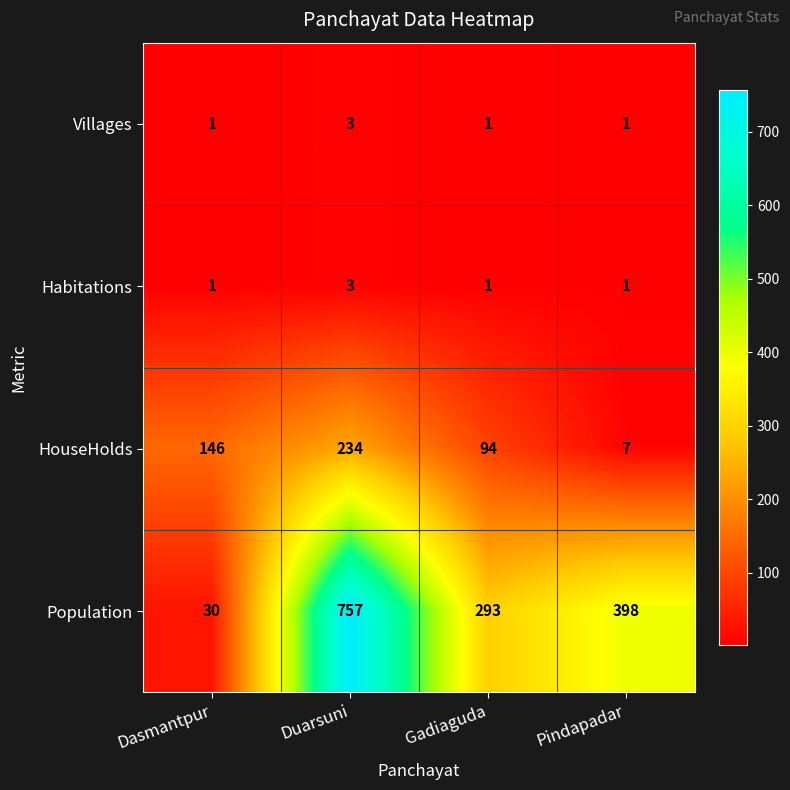

Count the number of data series in this chart.

4